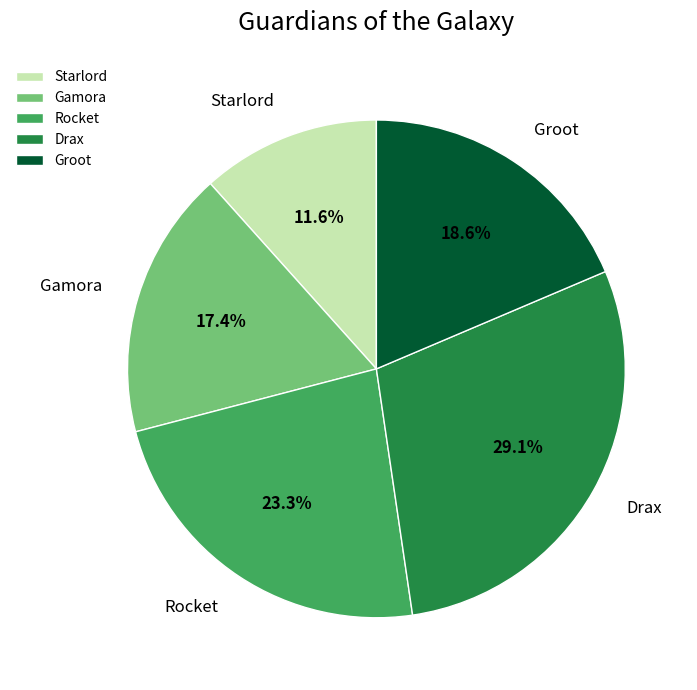

The Groot slice represents 30% of the pie. True or false?

False